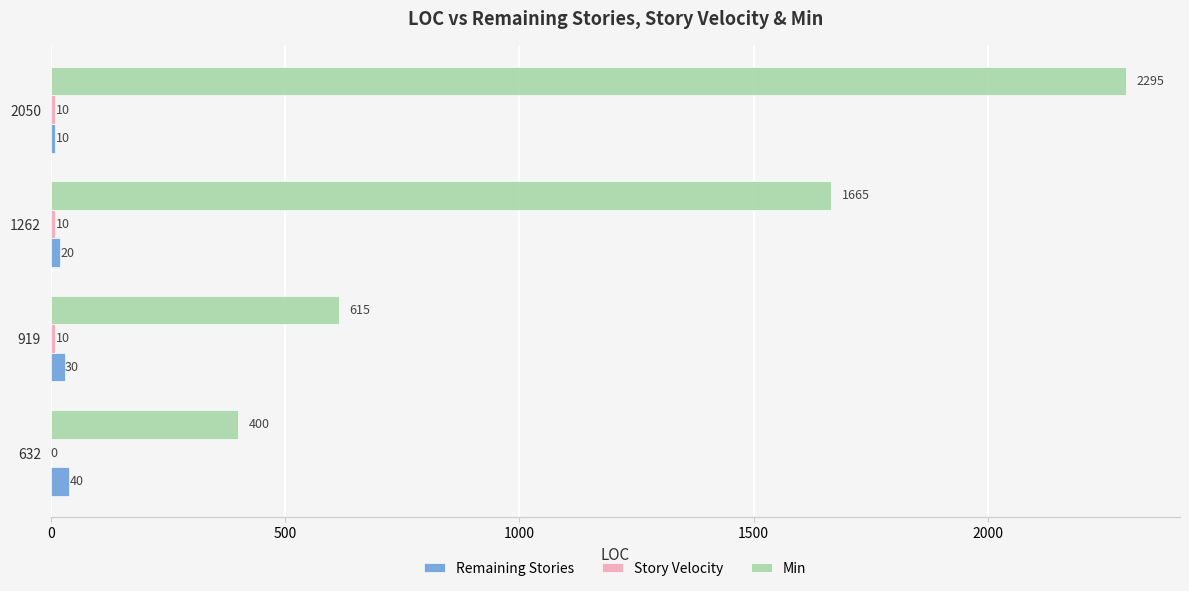

At which category is the sum across all series the highest?

2050